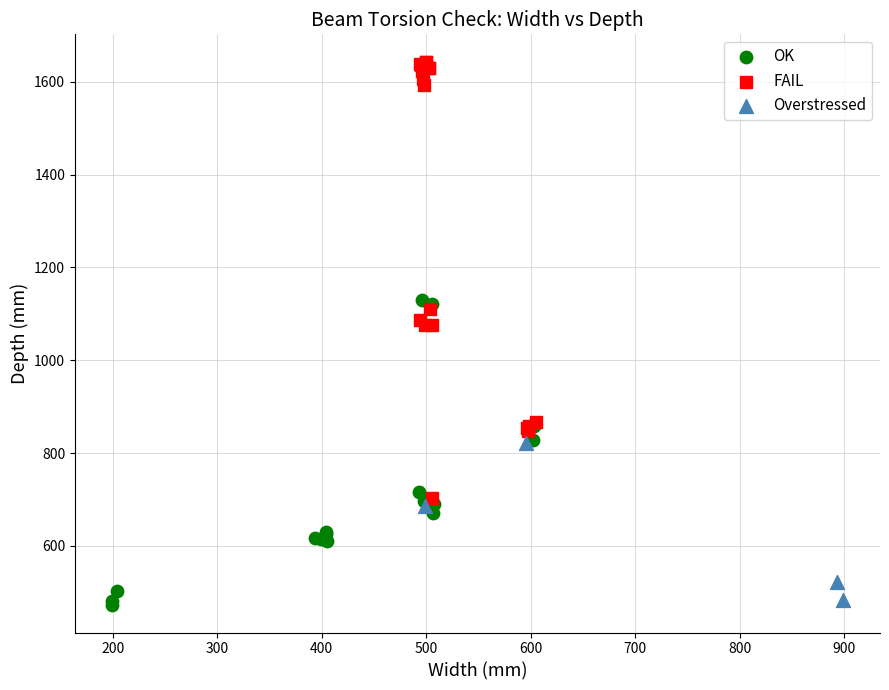

Which series contains the highest Y value?

FAIL